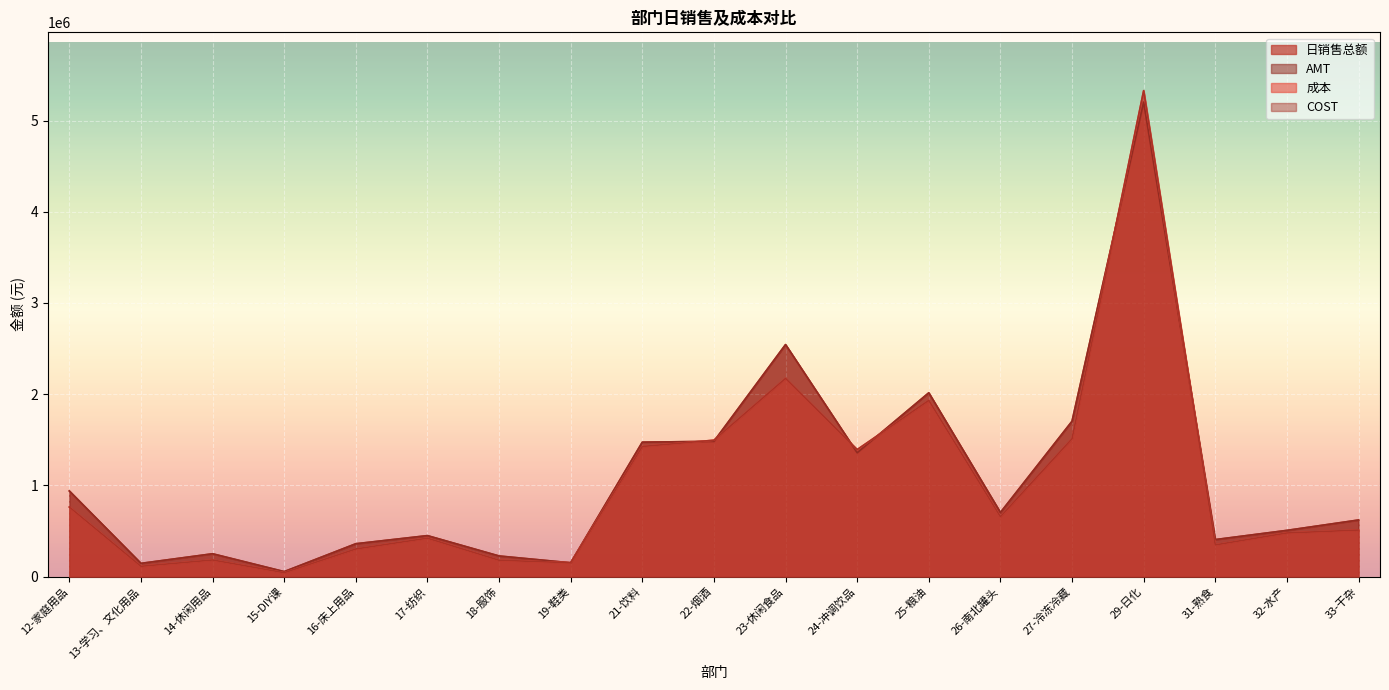

How many data points in 成本 are less than 510867?

9